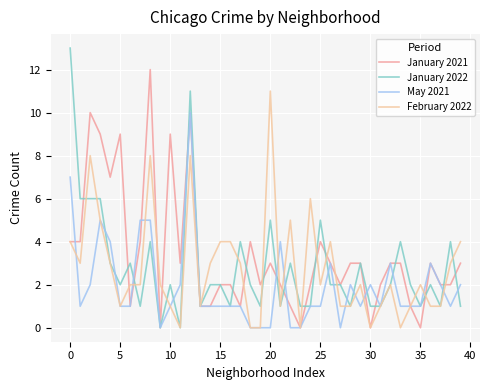

List the series in order of their peak value, lowest first.

May 2021, February 2022, January 2021, January 2022